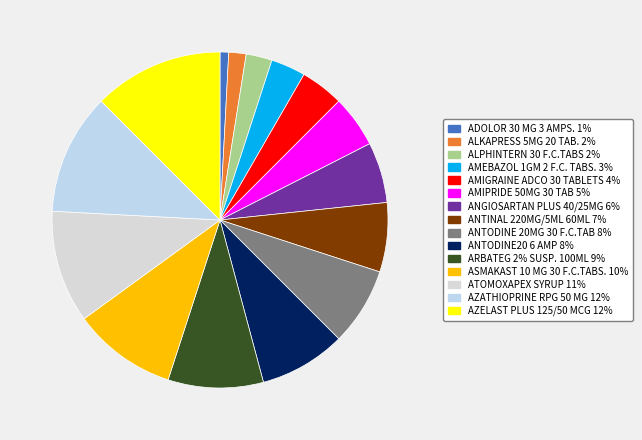

To the nearest percent, what is the difference between the largest and smallest slice percentages?

12%